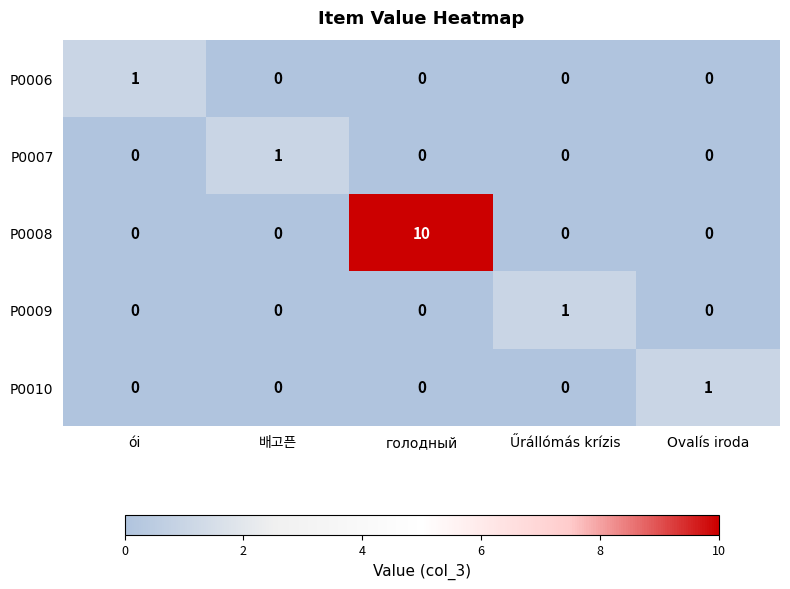

The P0007 series shows 0 at голодный. True or false?

True